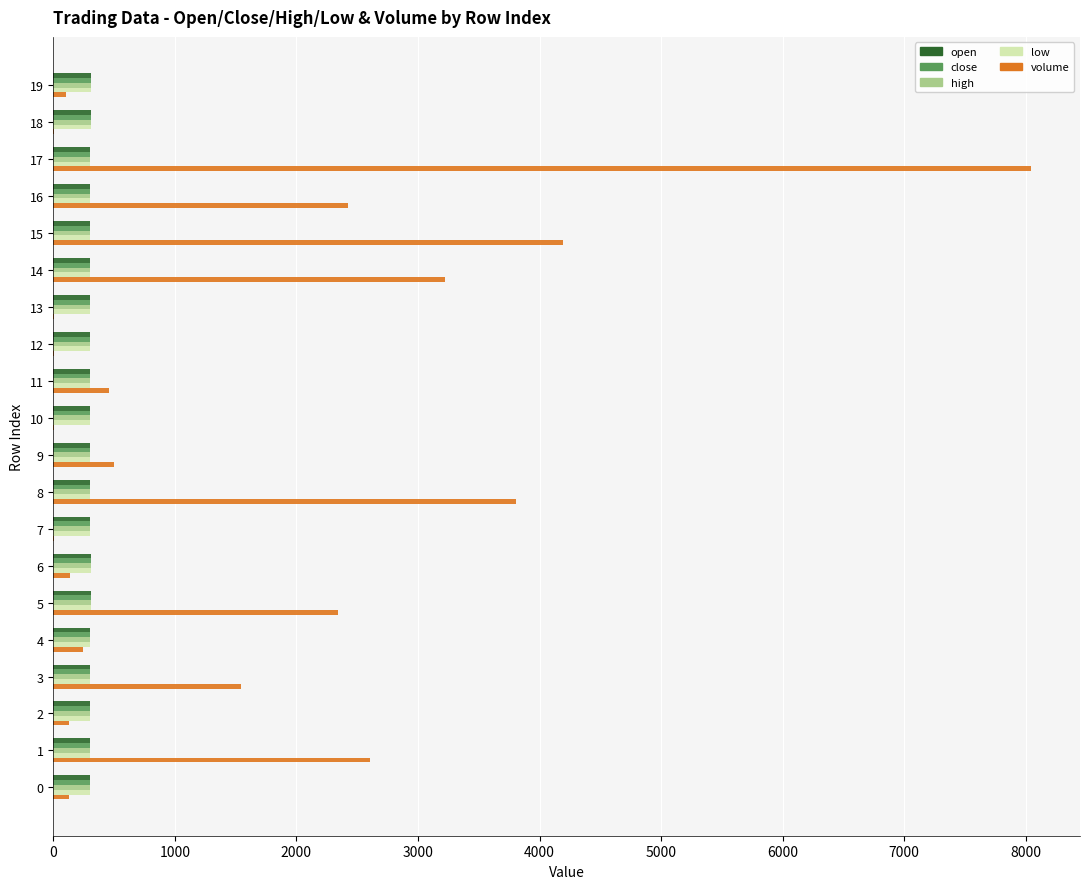

Which series has the largest total across all categories?

volume